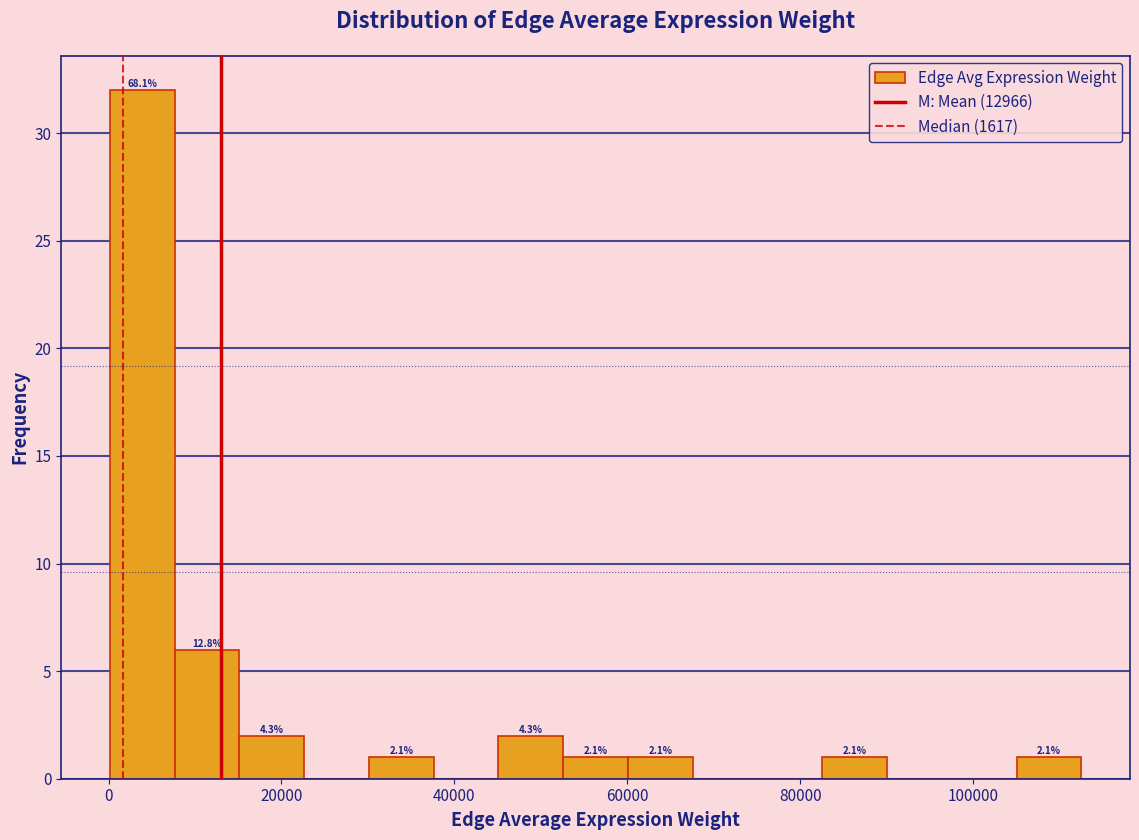

Read against the x-axis, roughly where is the centre of the tallest bar?

4000